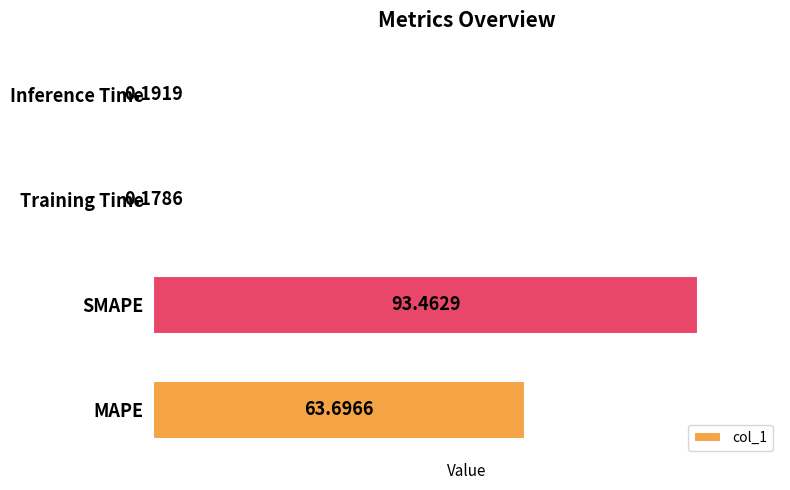

At which label is the value closest to 46?

MAPE